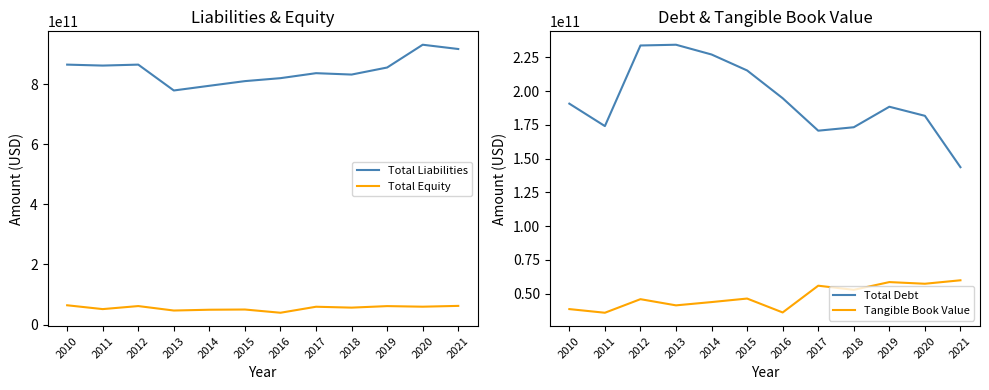

Where does the Total Liabilities series first go above 855647000000?

2010